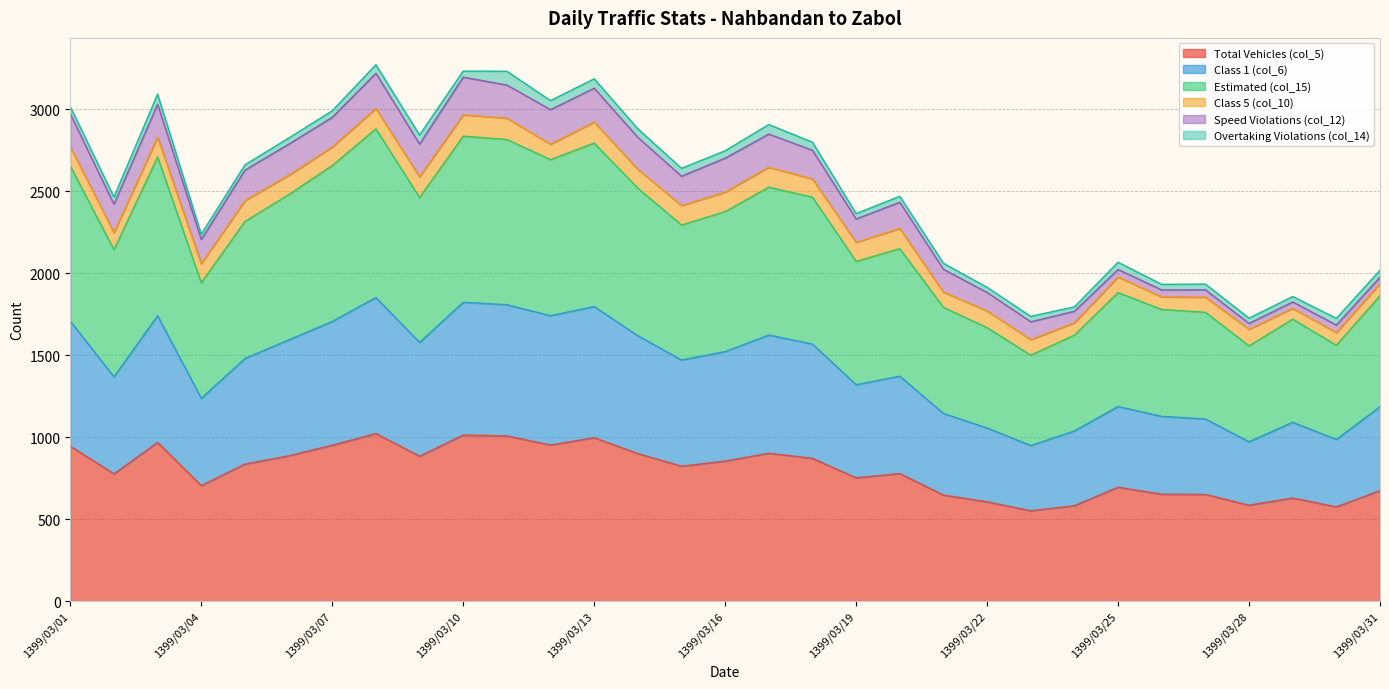

What are all the series names shown in the legend?

Total Vehicles (col_5), Class 1 (col_6), Estimated (col_15), Class 5 (col_10), Speed Violations (col_12), Overtaking Violations (col_14)